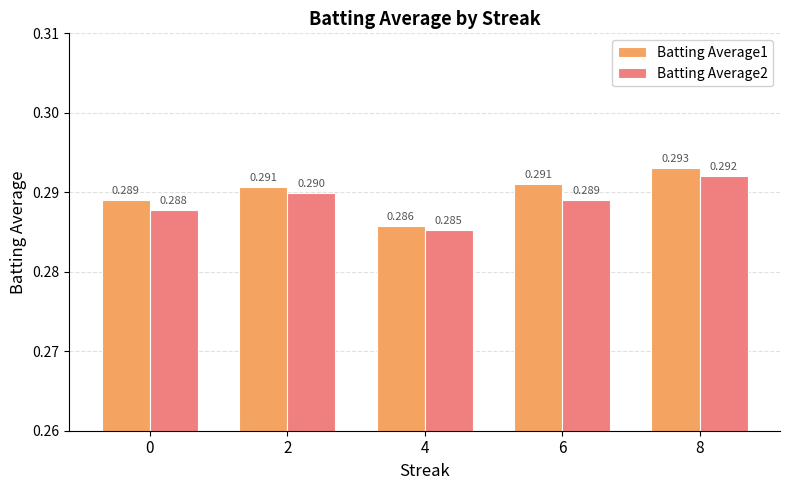

Is the value of Batting Average2 at 4 greater than the value of Batting Average1 at 0?

No